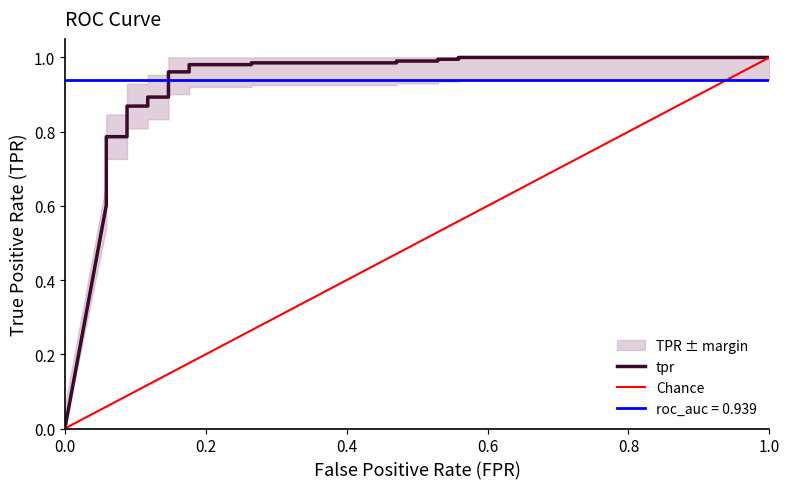

Reading left to right, what are all the values shown in this chart?

0.0	0.6	0.7	0.7	0.7	0.7	0.8	0.8	0.8	0.8	0.8	0.8	0.8	0.8	0.9	0.9	0.9	0.9	1.0	1.0	1.0	1.0	1.0	1.0	1.0	1.0	1.0	1.0	1.0	1.0